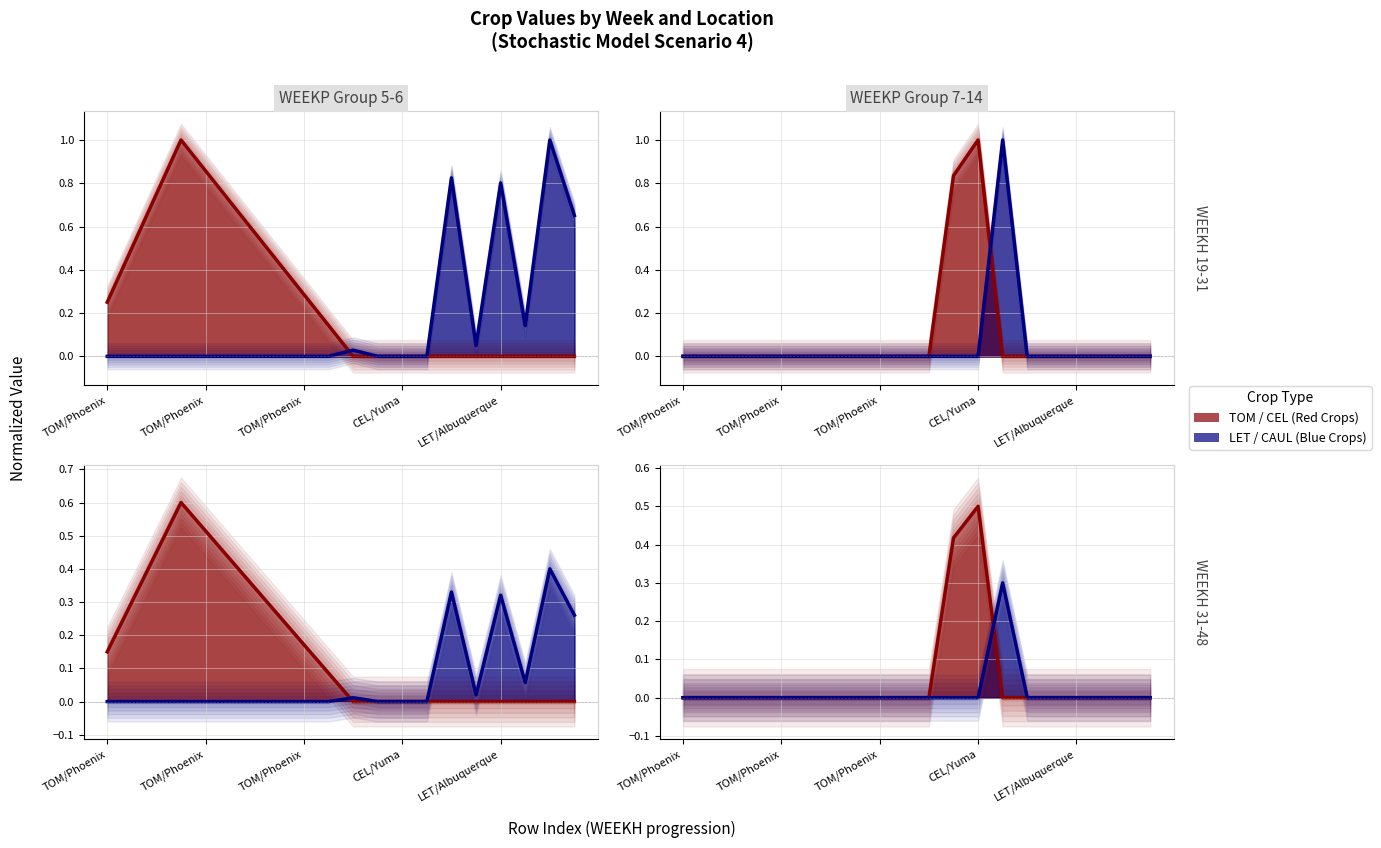

What is the difference between the highest and lowest values at 9?

0.1